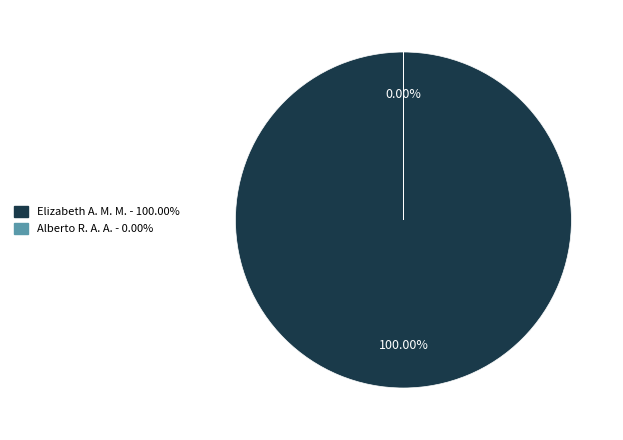

What portion of the pie excludes Alberto Rosales Angeles Acosta?

100.0%